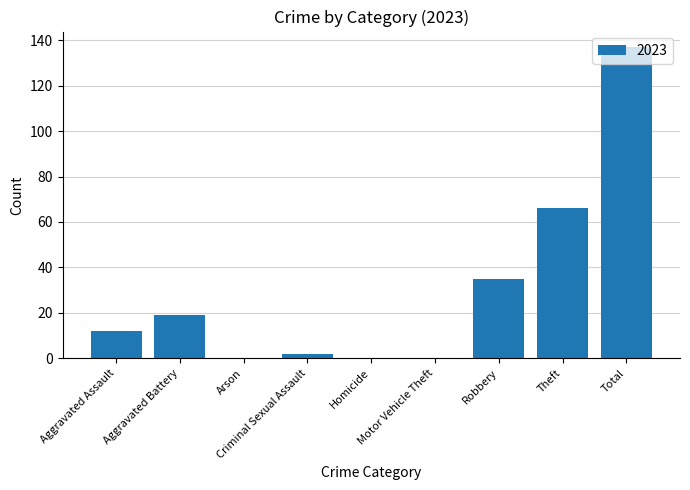

What is the sum of all values?

271